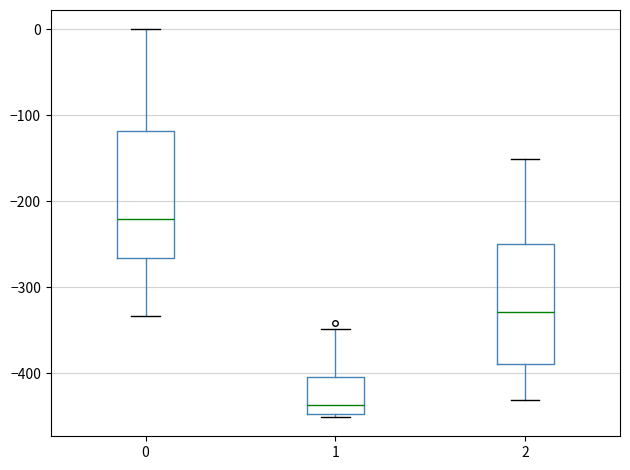

Which box has the highest median line?

0